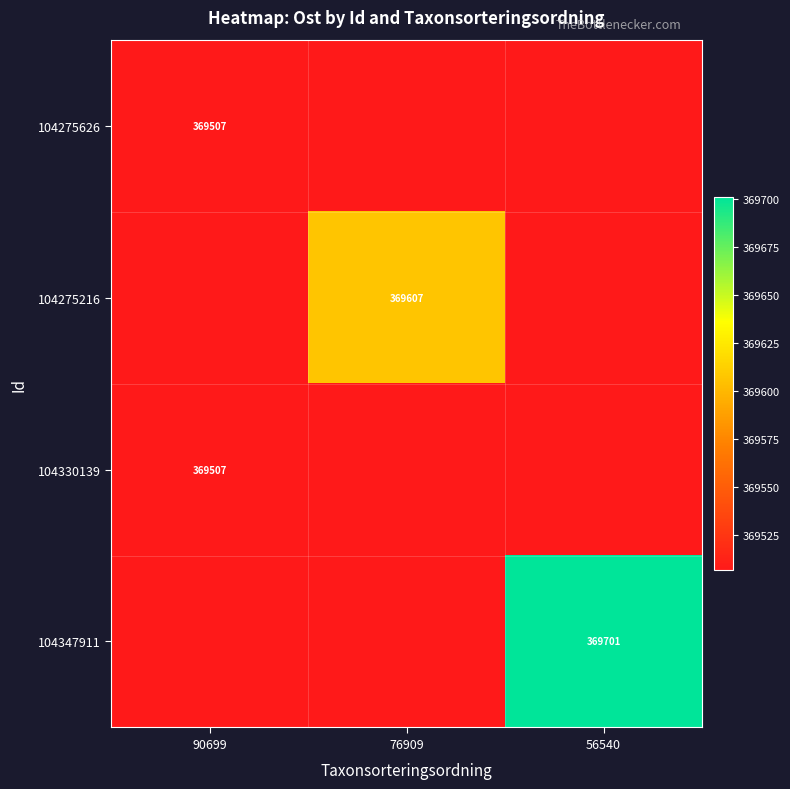

Where is 104275216 nearest to the value 369556?

90699